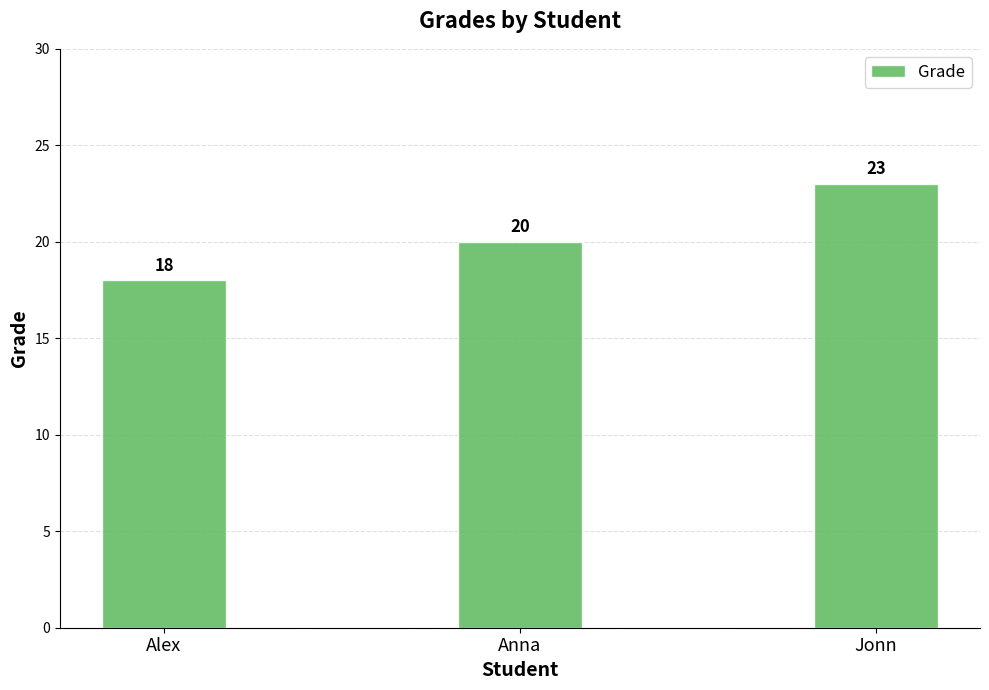

Which label corresponds to the smallest value in the chart?

Alex